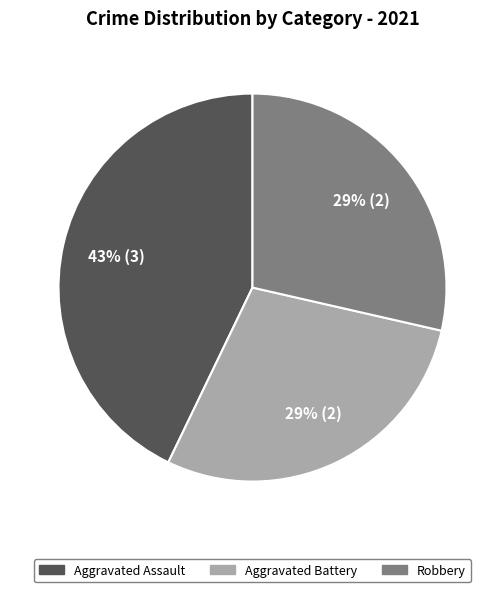

To the nearest percent, what is the difference between the largest and smallest slice percentages?

14%